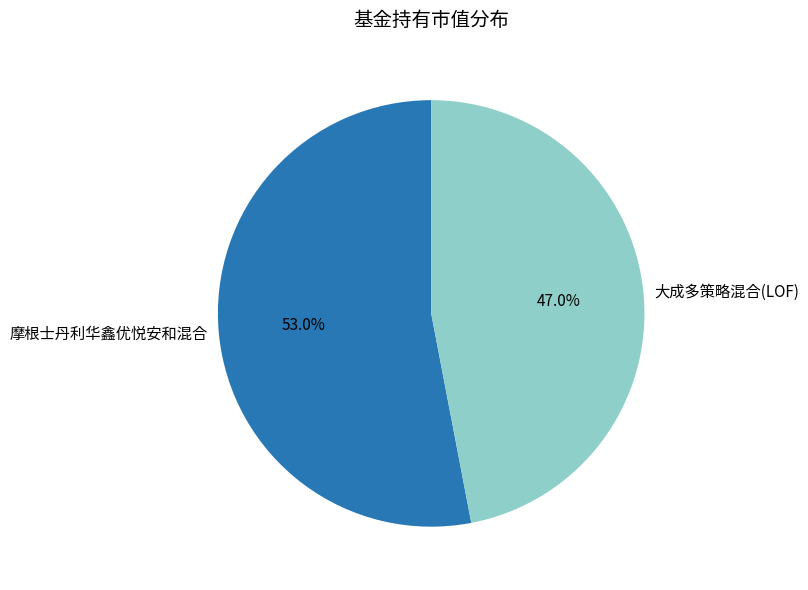

The 摩根士丹利华鑫优悦安和混合 slice represents 38% of the pie. True or false?

False